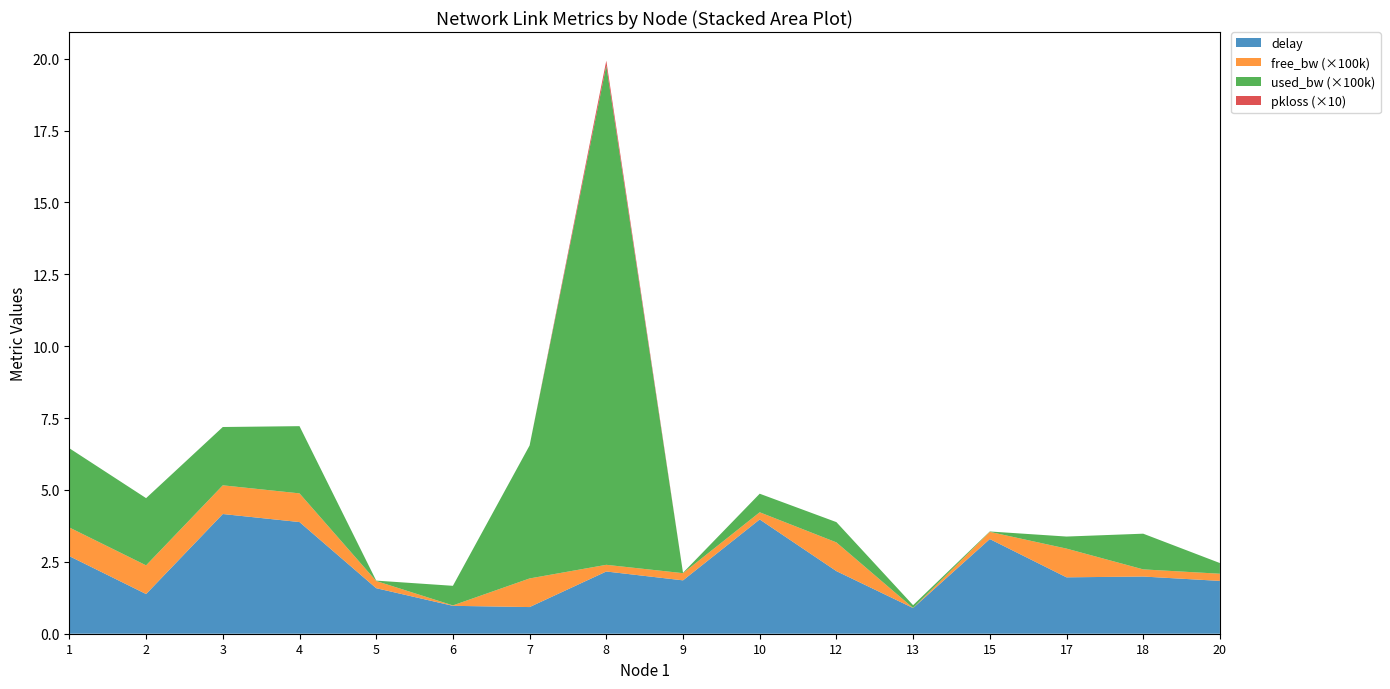

Reading left to right, what are all the values shown in this chart?

delay: 1=2.7	2=1.4	3=4.2	4=3.9	5=1.6	6=1.0	7=0.9	8=2.2	9=1.9	10=4.0	12=2.2	13=0.9	15=3.3	17=2.0	18=2.0	20=1.8
free_bw_100k: 1=1.0	2=1.0	3=1.0	4=1.0	5=0.2	6=0.0	7=1.0	8=0.2	9=0.2	10=0.2	12=1.0	13=0.0	15=0.2	17=1.0	18=0.2	20=0.2
used_bw_100k: 1=2.8	2=2.3	3=2.0	4=2.3	5=0.0	6=0.7	7=4.6	8=17.4	9=0.0	10=0.6	12=0.7	13=0.1	15=0.0	17=0.4	18=1.2	20=0.4
pkloss_x10: 1=0.0	2=0.0	3=0.0	4=0.0	5=0.0	6=0.0	7=0.0	8=0.2	9=0.0	10=0.0	12=0.0	13=0.0	15=0.0	17=0.0	18=0.0	20=0.0